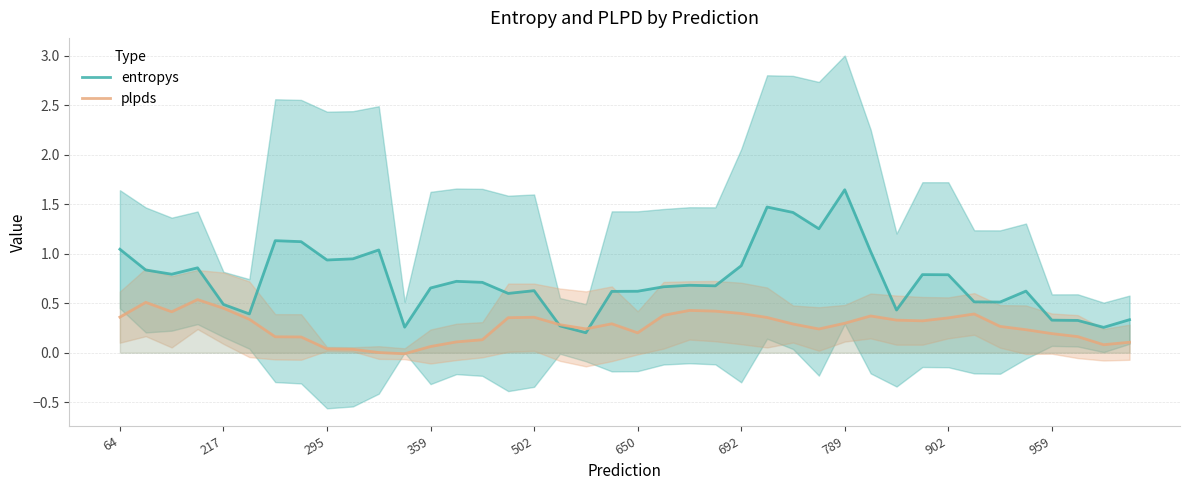

List the series in order of their peak value, lowest first.

plpds, entropys